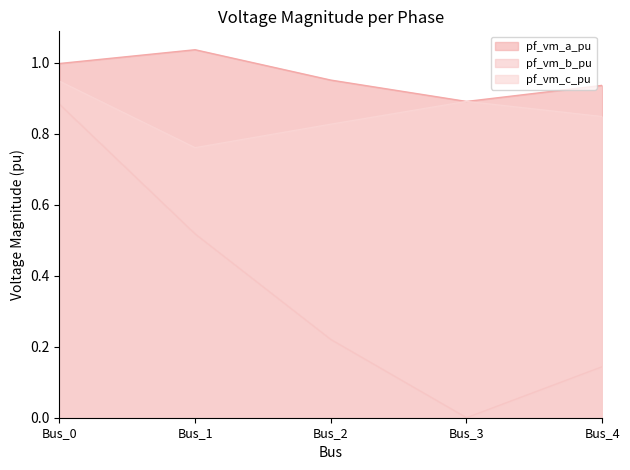

Which series changed the most between Bus_2 and Bus_4?

pf_vm_b_pu